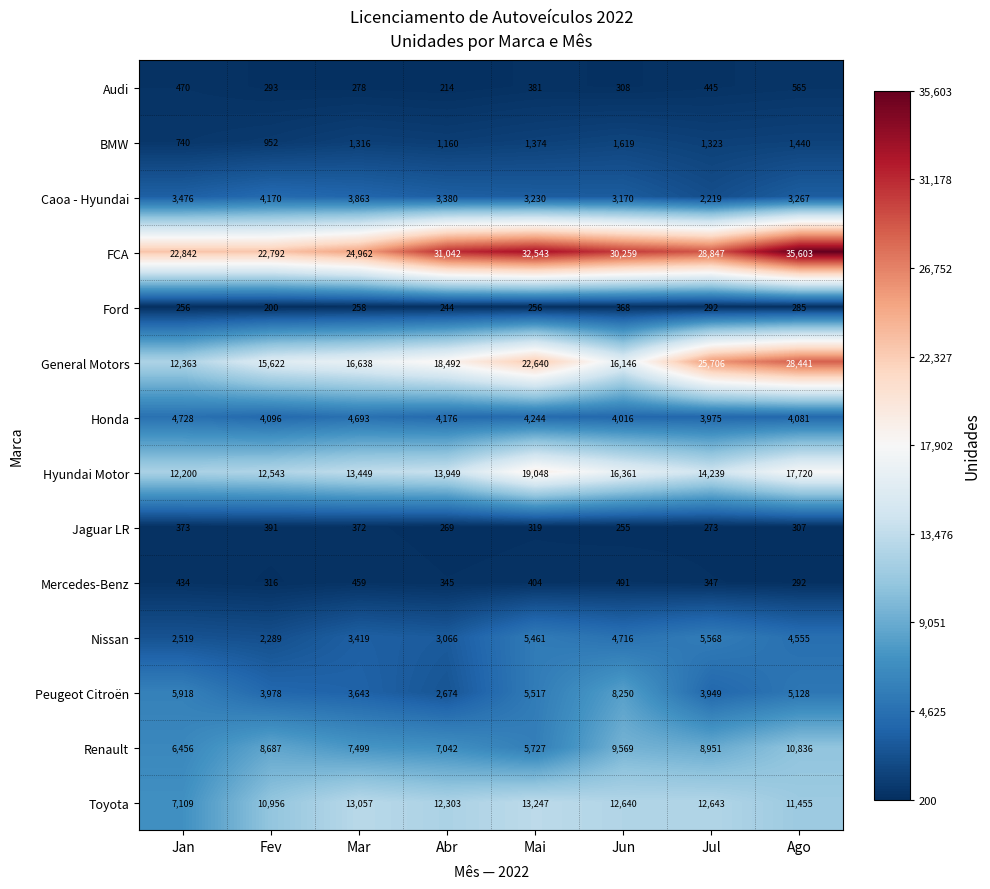

What is the sum of all BMW values?

9924